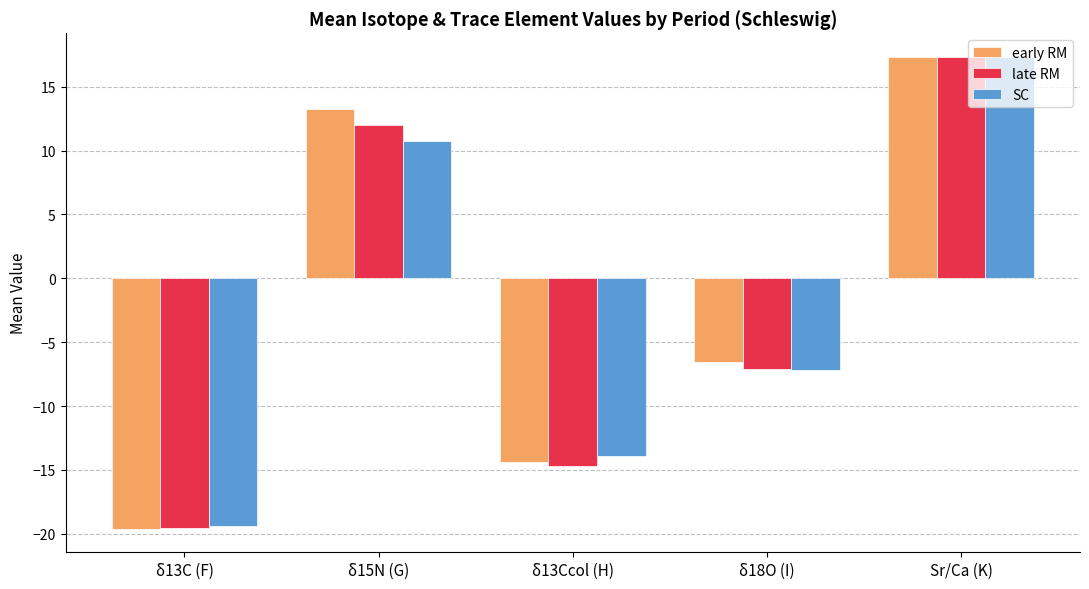

Rank the categories by late RM value from highest to lowest.

Sr/Ca (K), δ15N (G), δ18O (I), δ13Ccol (H), δ13C (F)